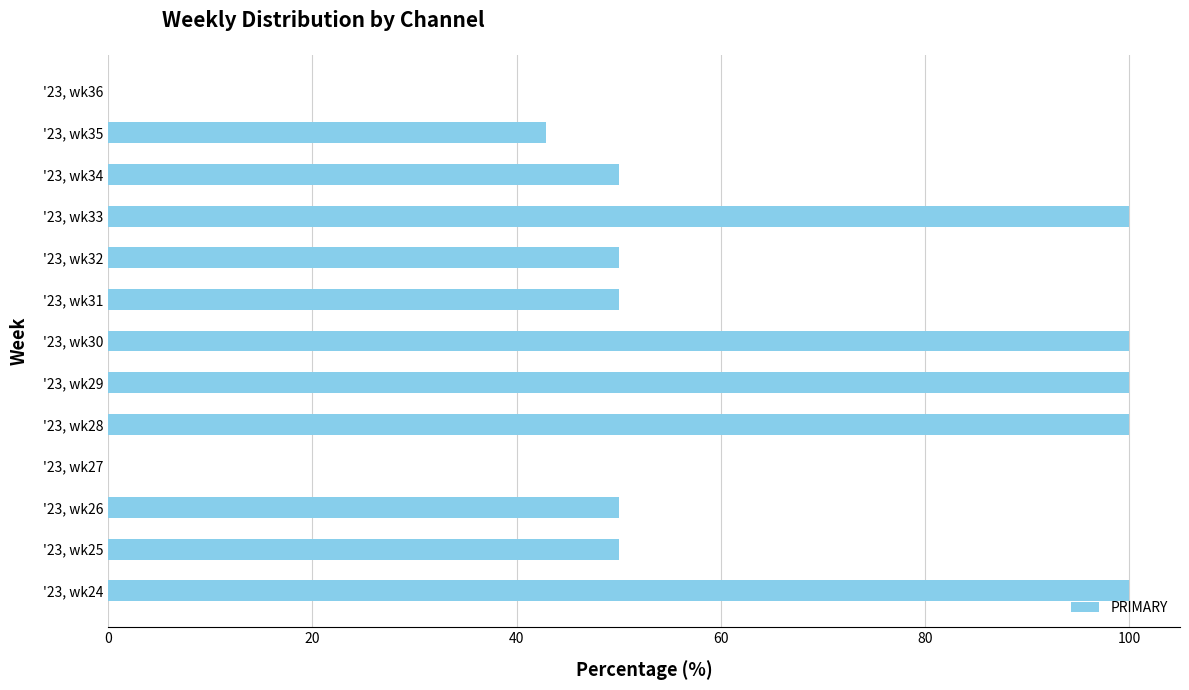

What is the maximum value shown in the chart?

100.0